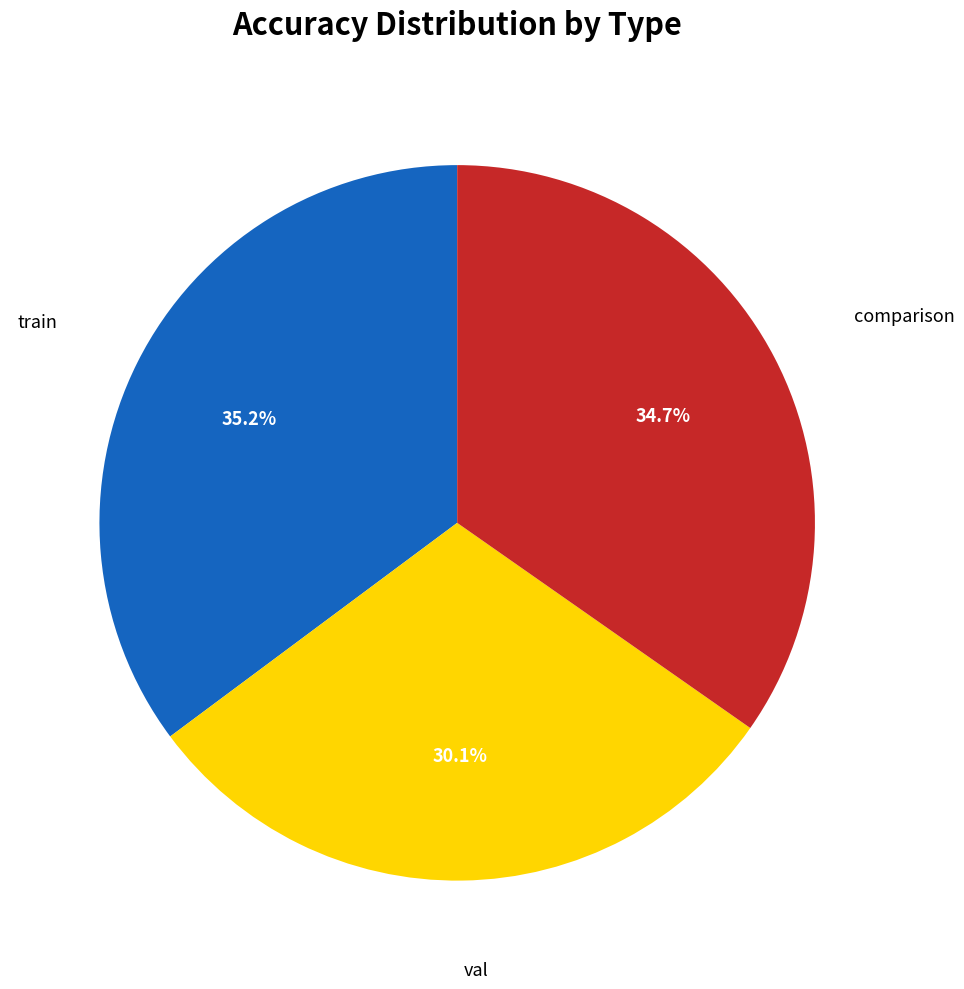

Is there a majority slice in this chart?

No